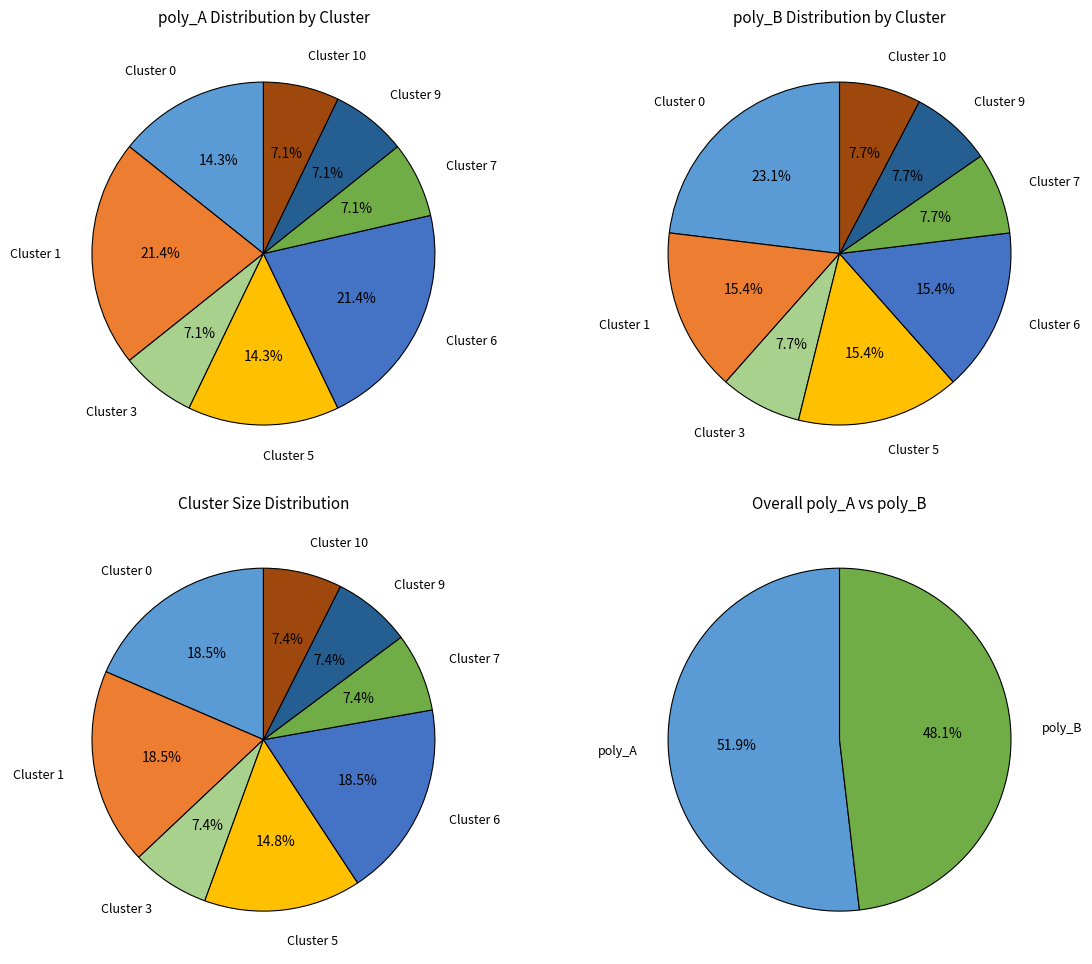

Which slice is the smallest?

Cluster 3